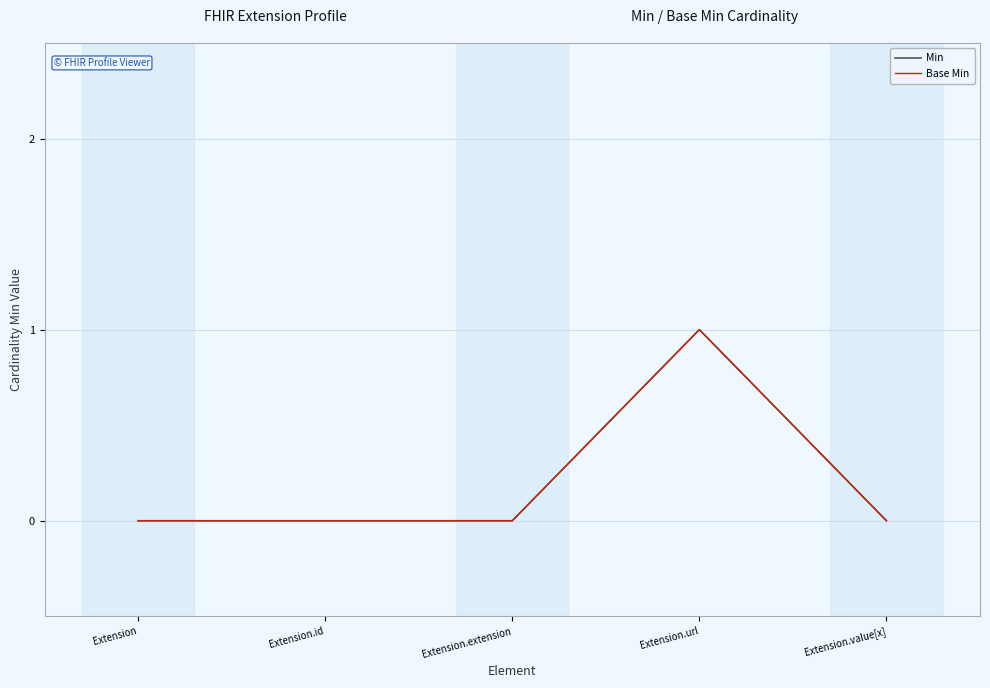

Does the chart have visible grid lines?

Yes